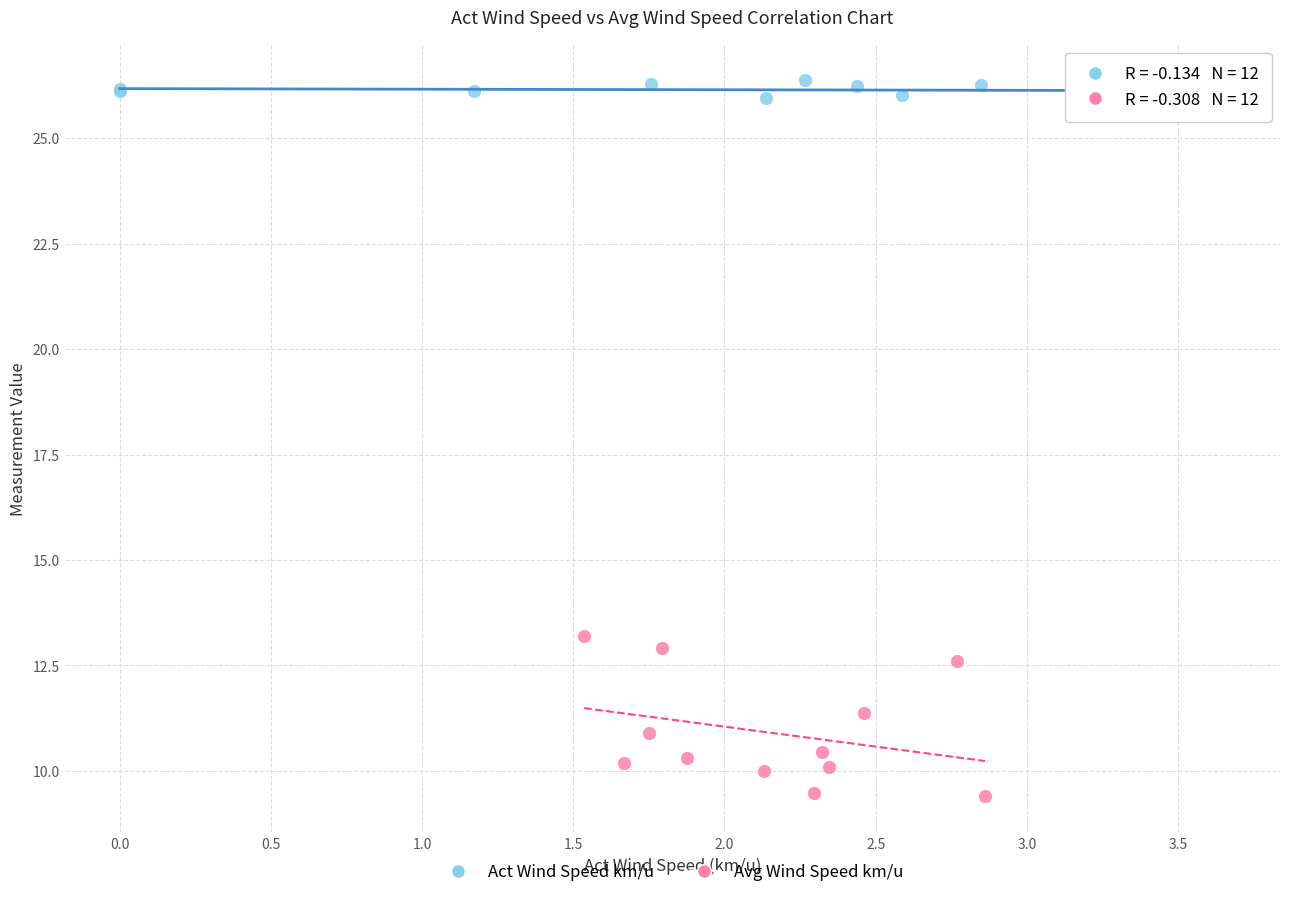

Which series has the largest Y range (max minus min)?

Avg Wind Speed km/u